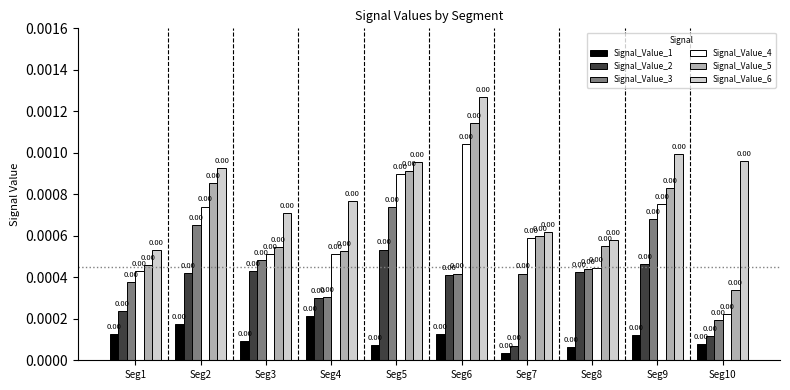

Where is Signal_Value_1 nearest to the value 0?

Seg7